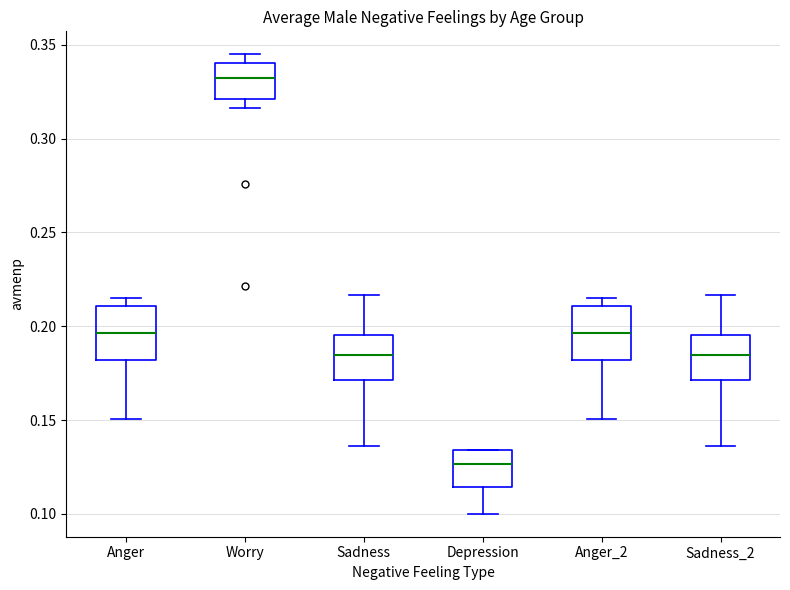

Reading left to right, transcribe this box plot: for each box, give where its median line is, the range the box spans, and where its two whiskers end, as read against the y-axis. The values are not printed on the chart, so give them approximately, as read against the axis.

Anger: median 0.195, box 0.180 to 0.210, whiskers 0.150 to 0.215
Worry: median 0.330, box 0.320 to 0.340, whiskers 0.315 to 0.345
Sadness: median 0.185, box 0.170 to 0.195, whiskers 0.135 to 0.215
Depression: median 0.125, box 0.115 to 0.135, whiskers 0.100 to 0.135
Anger_2: median 0.195, box 0.180 to 0.210, whiskers 0.150 to 0.215
Sadness_2: median 0.185, box 0.170 to 0.195, whiskers 0.135 to 0.215